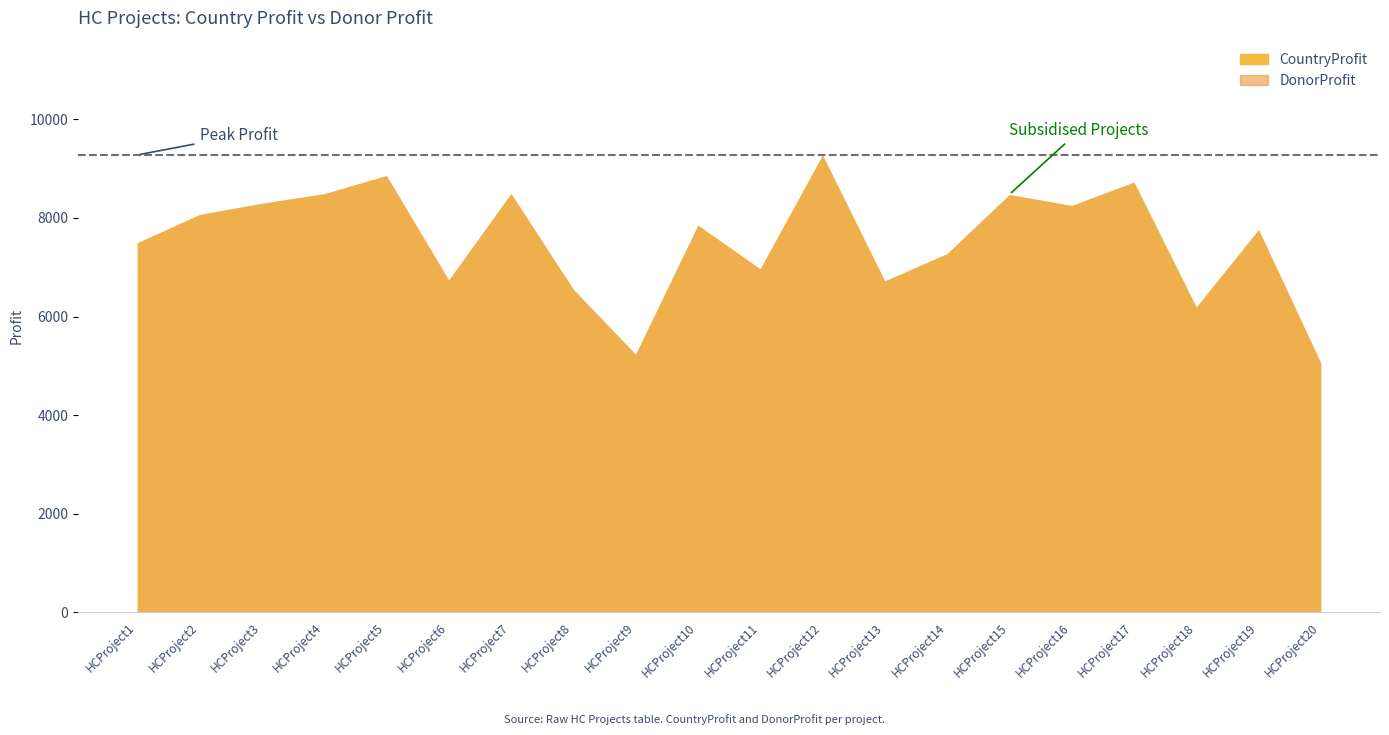

What are all the series names shown in the legend?

CountryProfit, DonorProfit